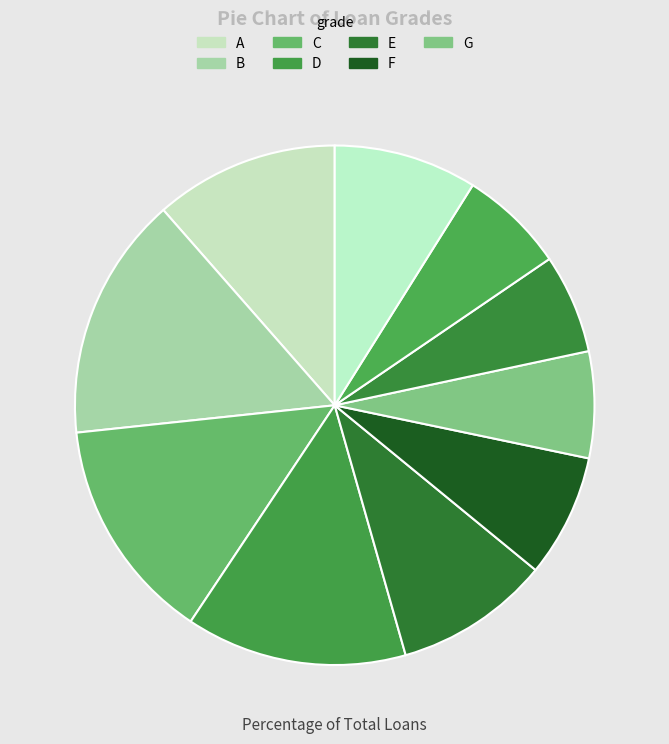

Count the number of slices in the pie.

10